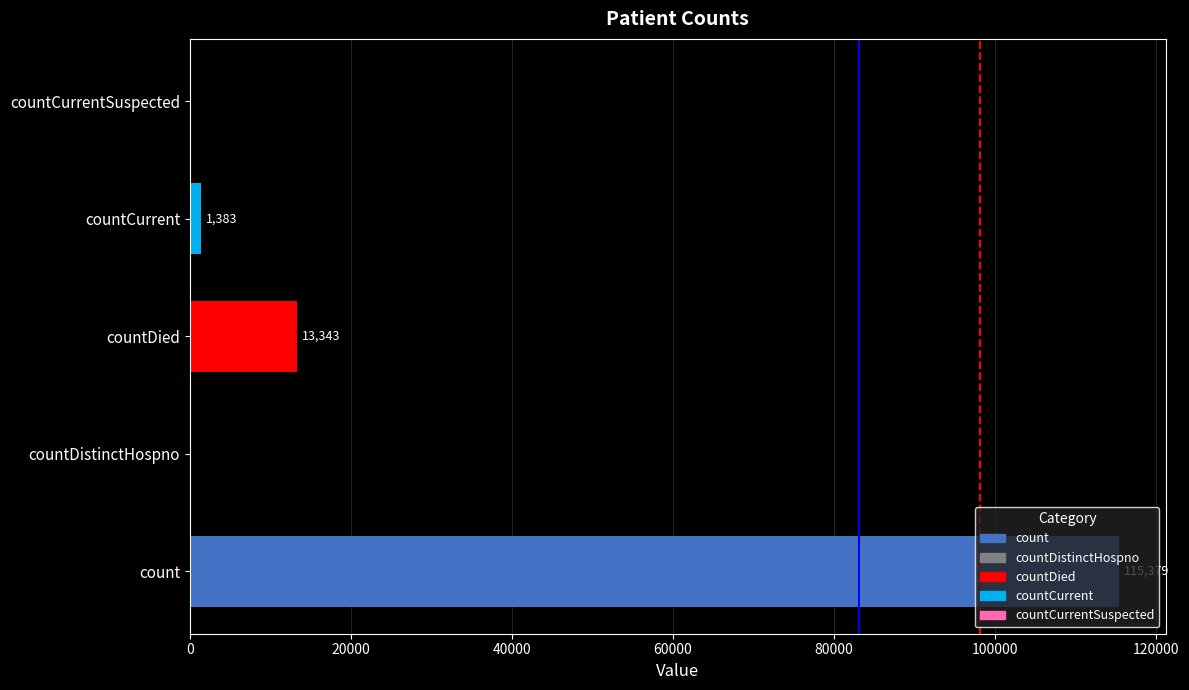

The chart shows a value of 0 at countCurrentSuspected. True or false?

True